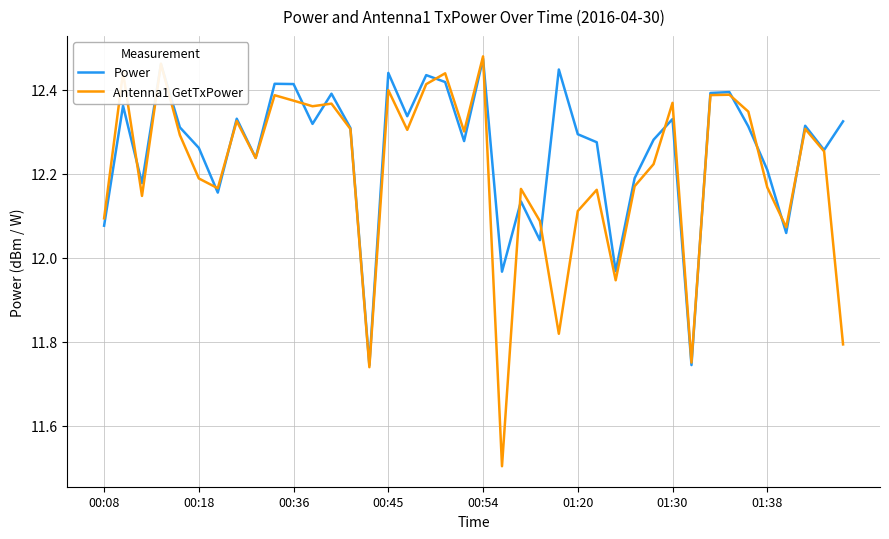

Rank the series by their average value, from highest to lowest.

Power, Antenna1 GetTxPower